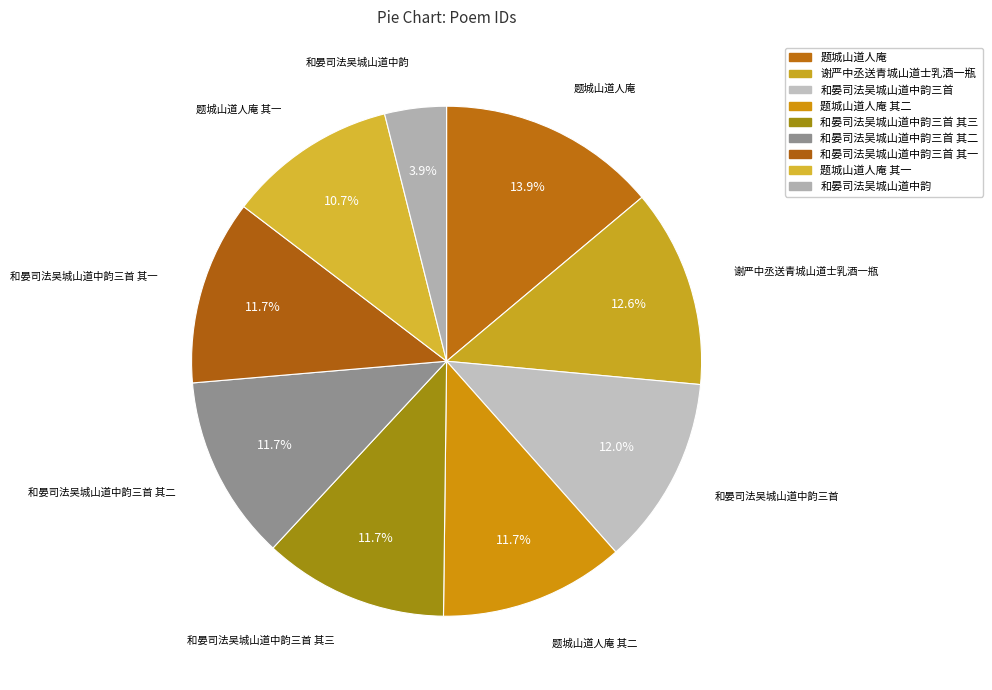

How many segments does this pie chart have?

9